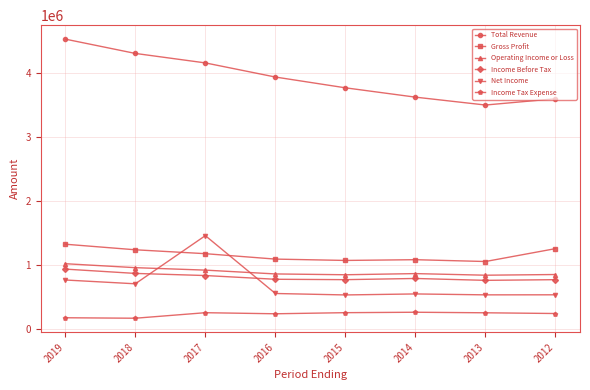

What is the difference between the highest and lowest values at 2014?

3363500